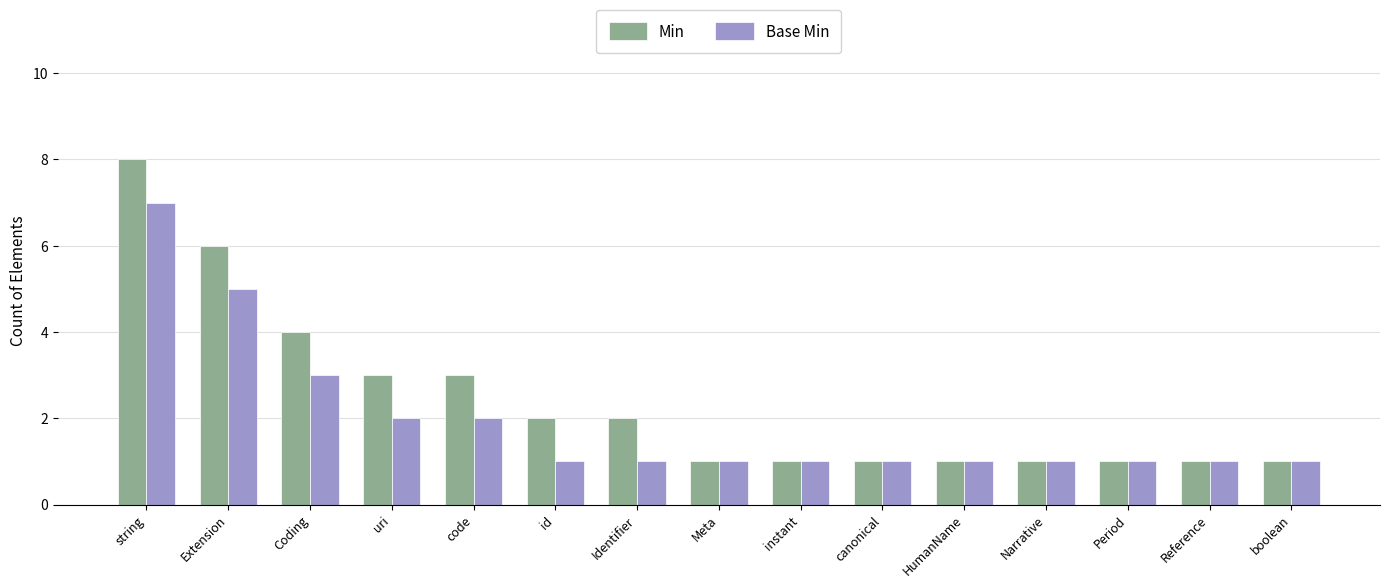

Which series has the largest total across all categories?

Min